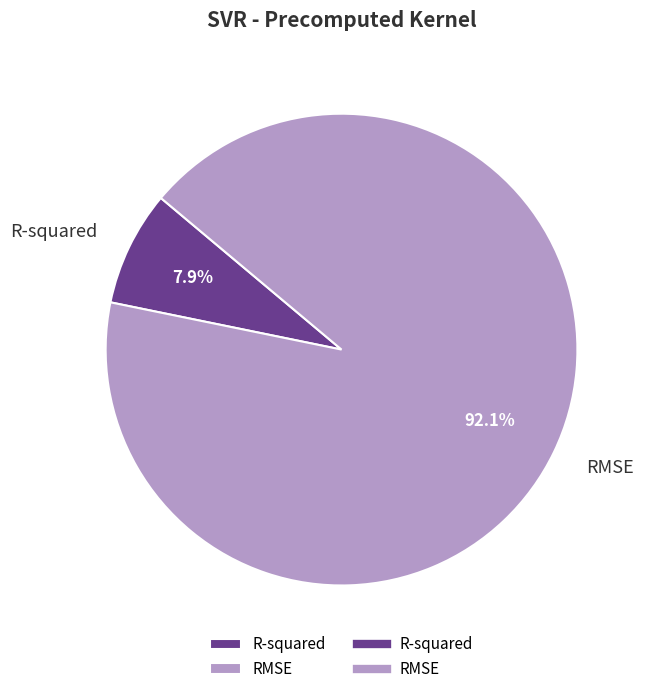

Rank the categories by value from highest to lowest.

RMSE, R-squared